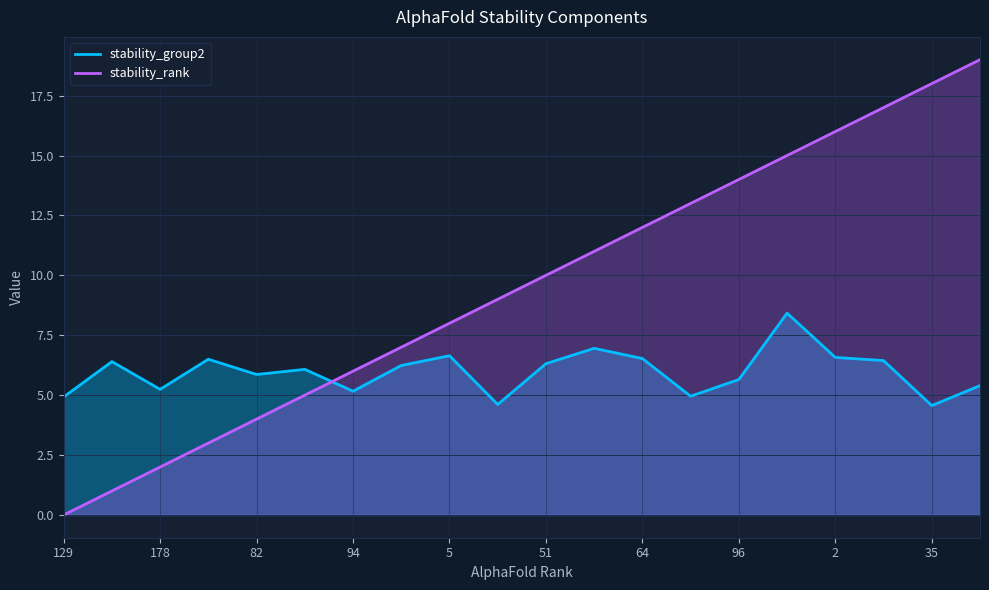

Between 129 and 94, which series saw the biggest shift?

stability_rank